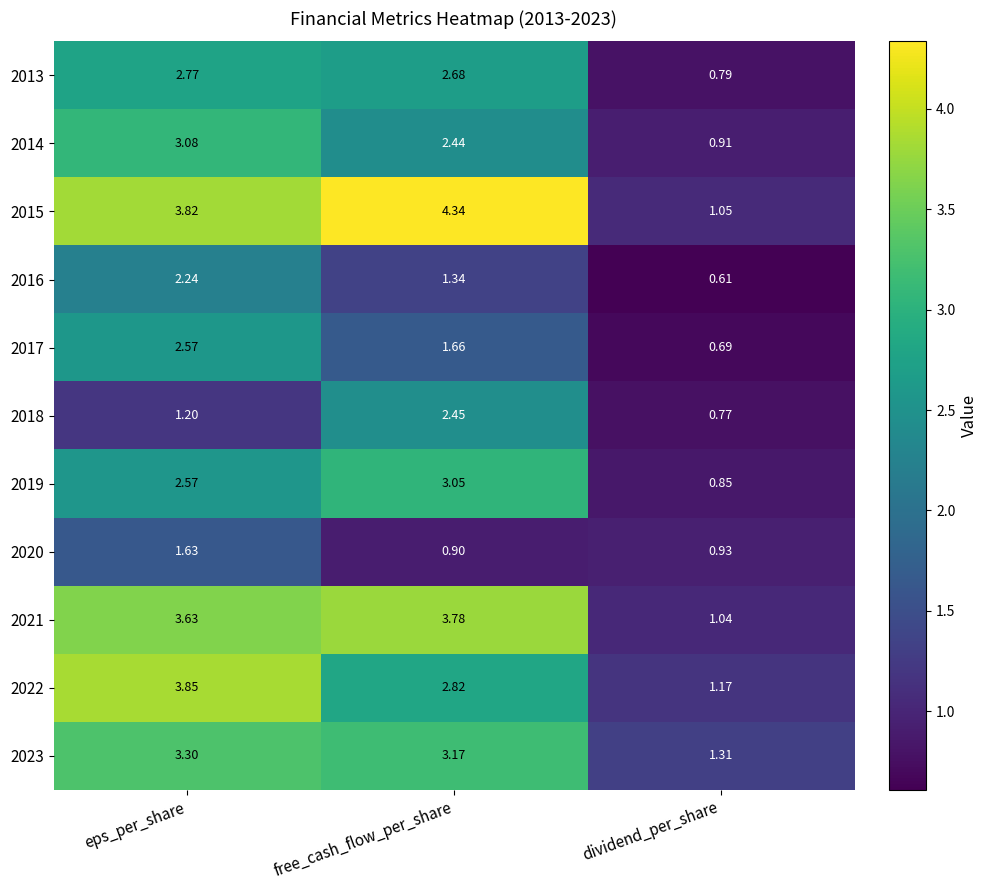

At which label is 2020 closest to 1?

dividend_per_share